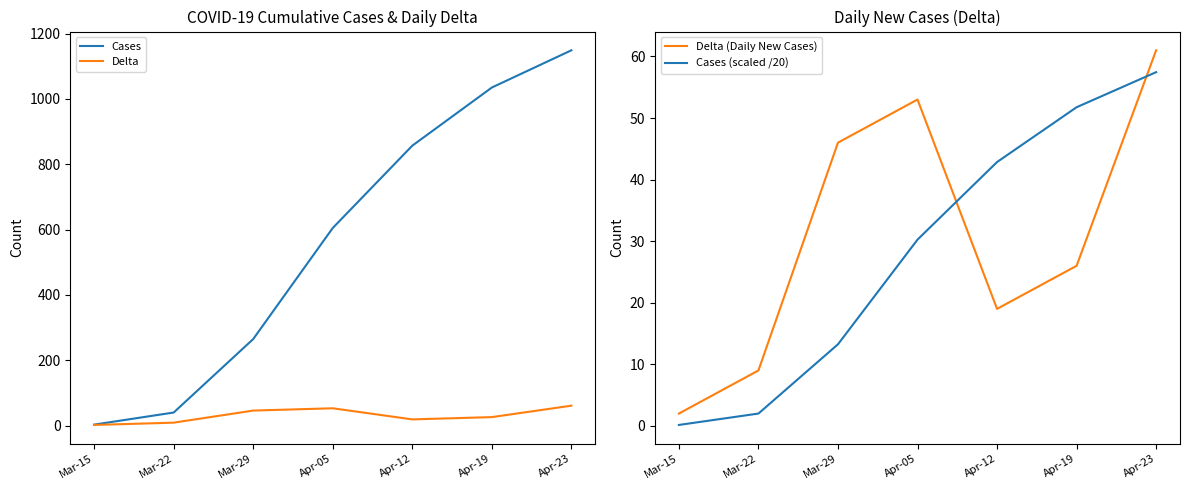

Which series has the largest range (max minus min)?

Cases